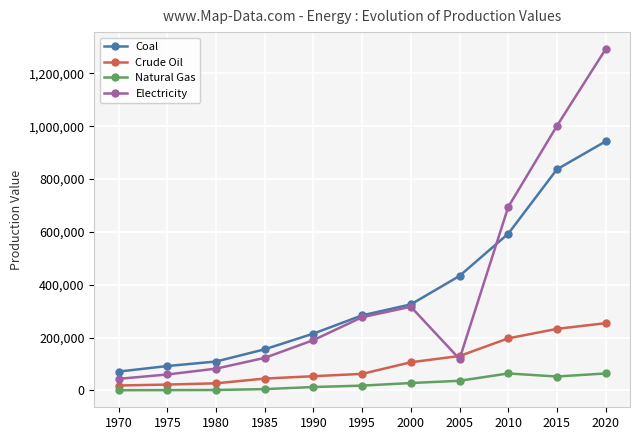

Does the chart have visible grid lines?

Yes